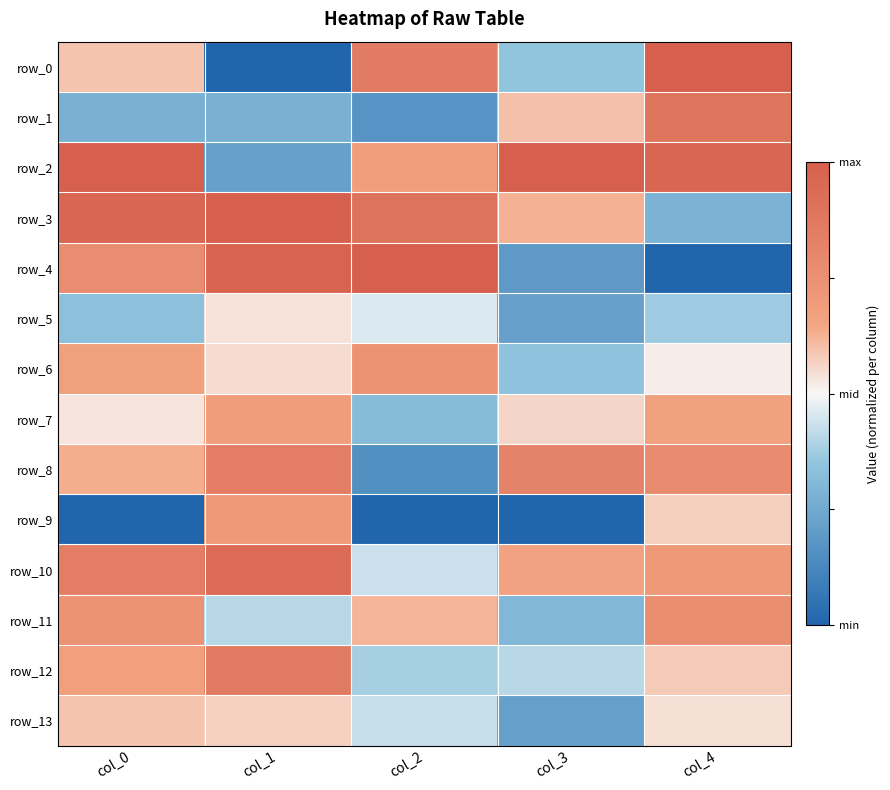

Between col_2 and col_4, which series saw the biggest shift?

row_4